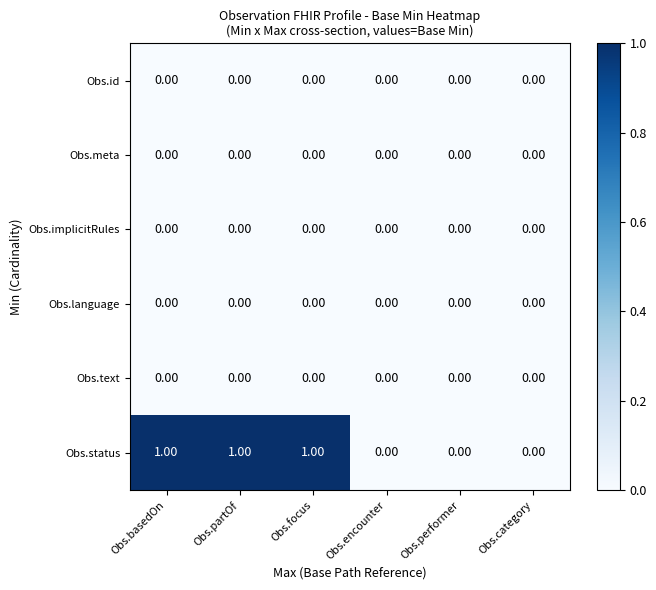

Which series has the widest spread of values?

Obs.status